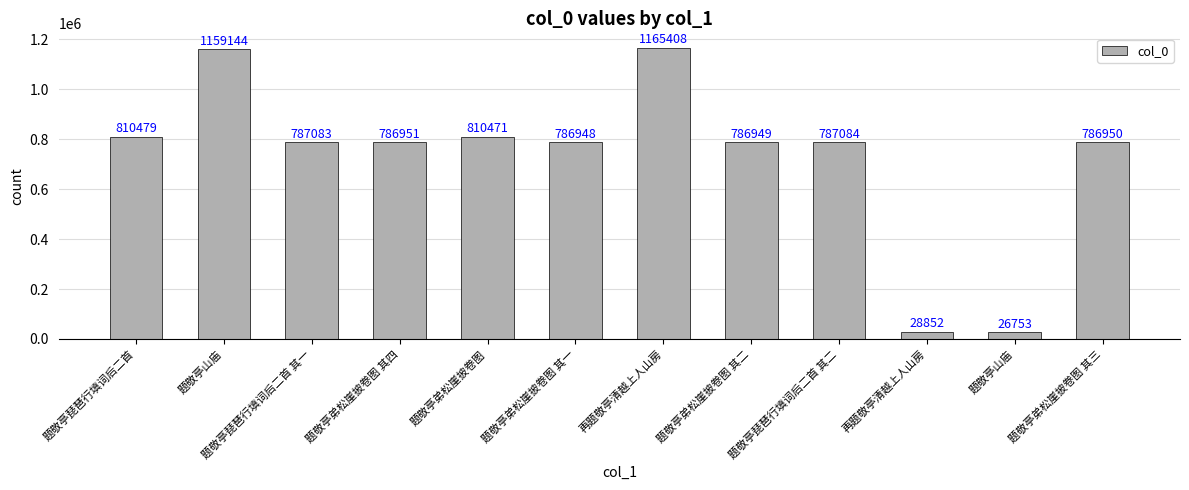

Reading right to left, extract all data points from this chart.

786950	26753	28852	787084	786949	1165408	786948	810471	786951	787083	1159144	810479